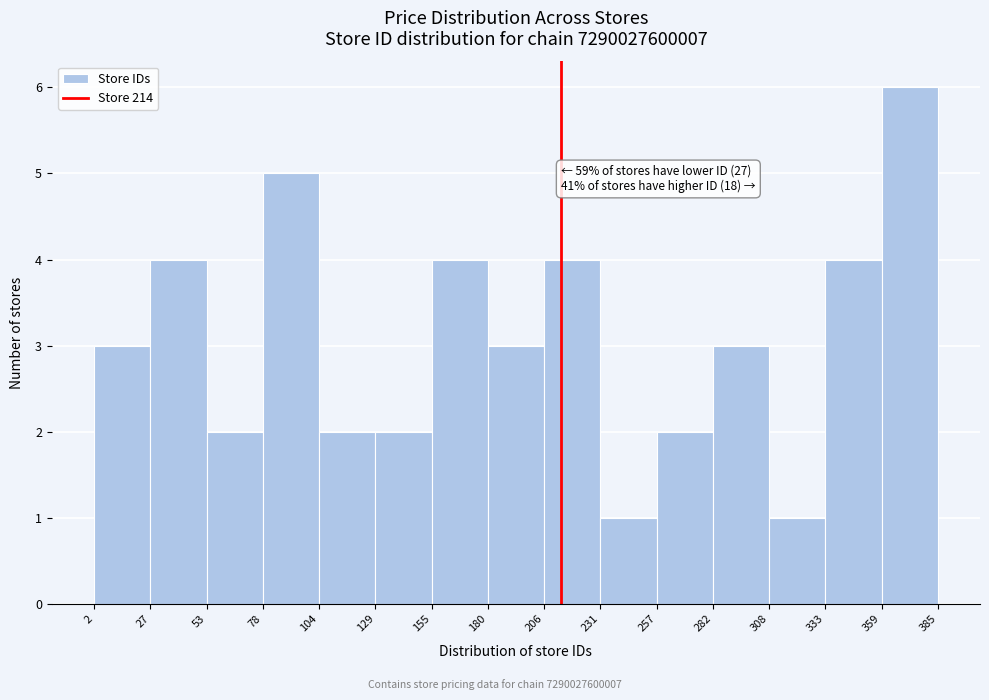

Which range on the x-axis has the tallest bar?

359 to 385